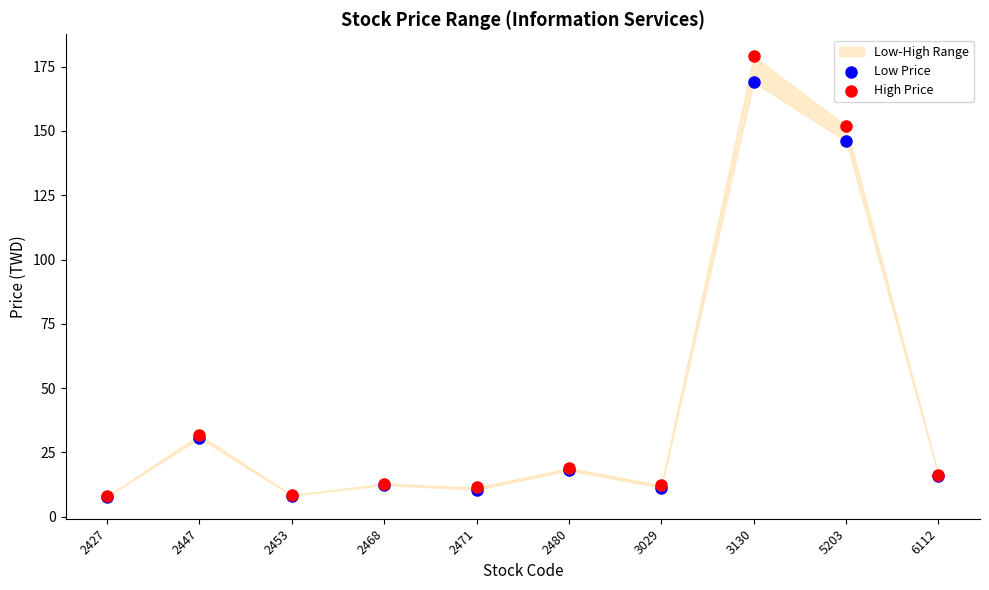

In the High Price series, what Y value is closest to 93?

152.0